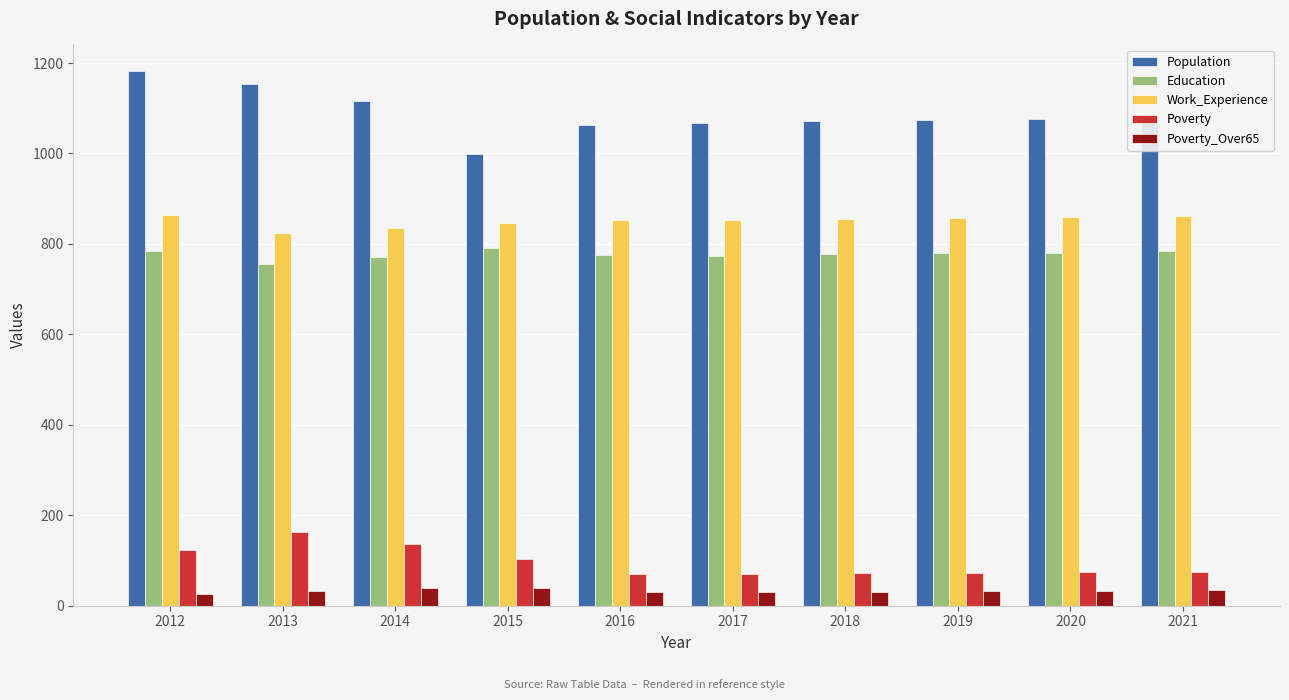

What is the value of the Poverty_Over65 bar at the 2nd from the left?

32